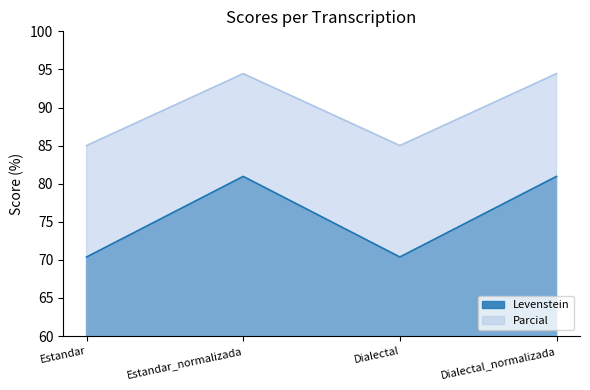

What is the difference between the maximum and minimum values in the Parcial series?

9.4